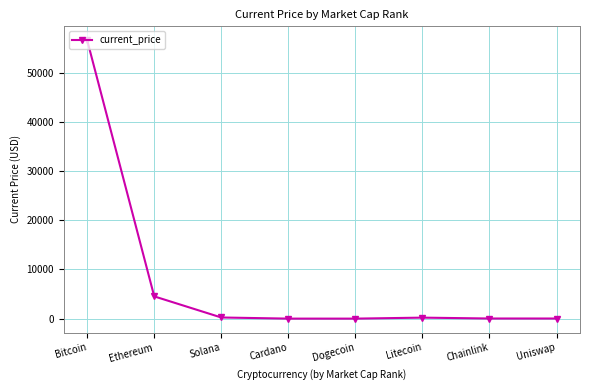

Count the number of categories in the chart.

8